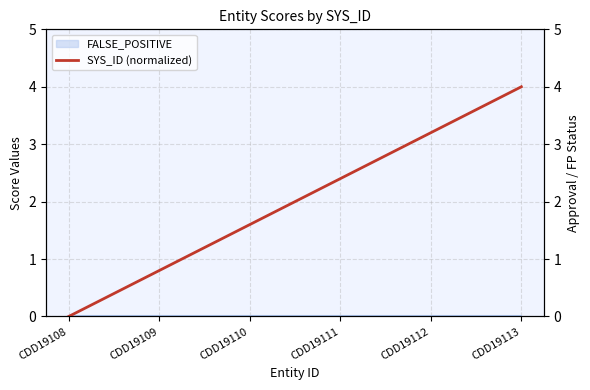

True or false: there are more than 2 points higher than both neighbors.

False